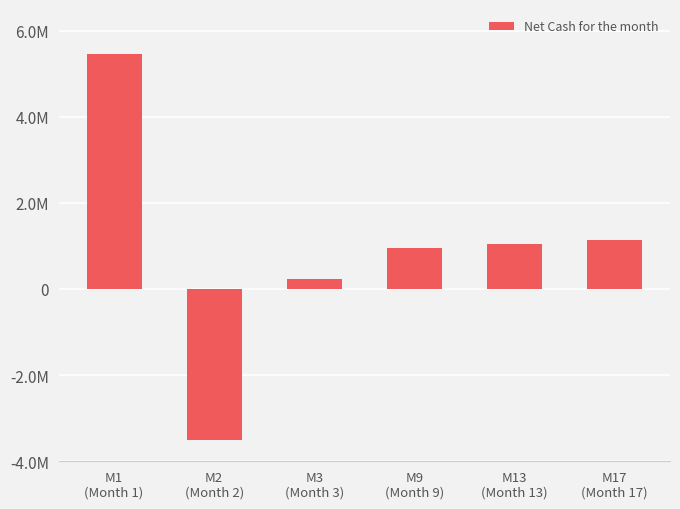

How many categories are shown in the chart?

6